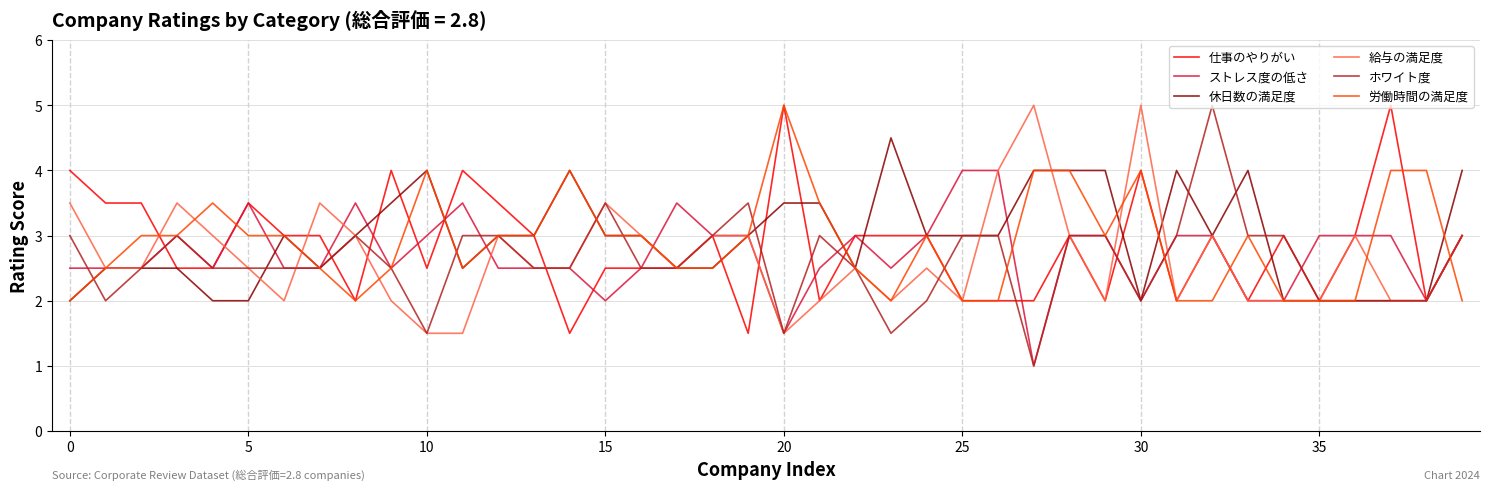

What is the smallest value displayed?

1.0